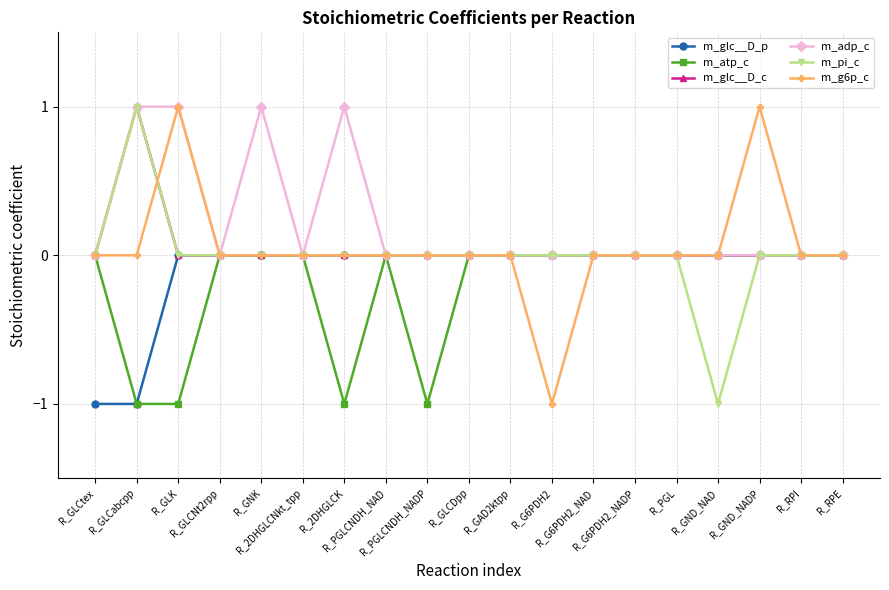

What is the minimum value for m_atp_c?

-1